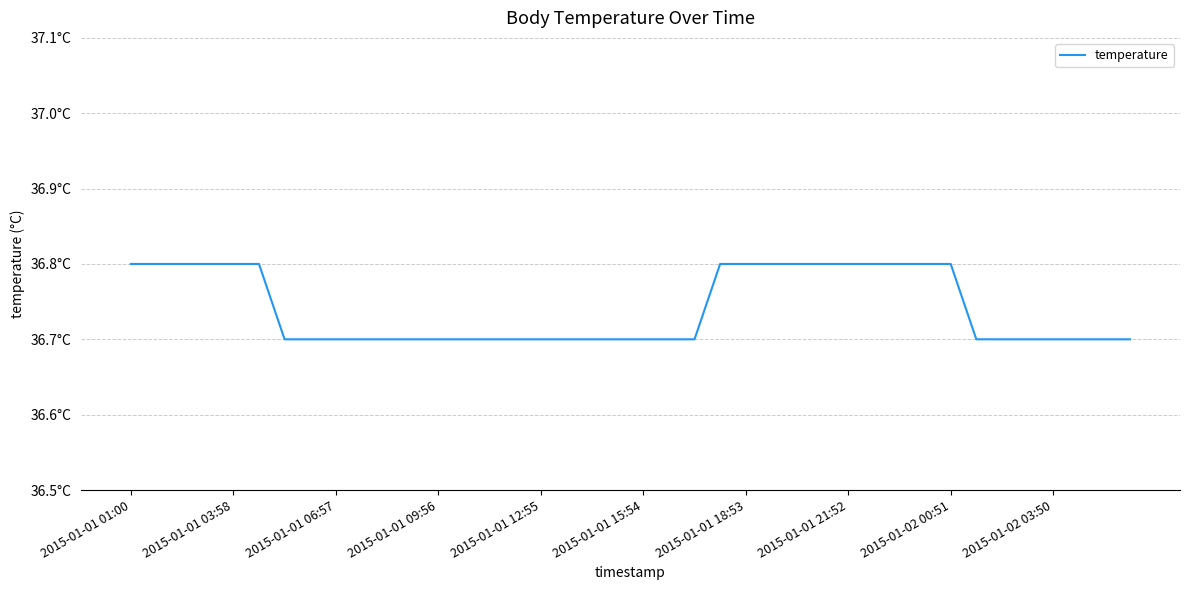

Reading right to left, list all the values displayed in this chart.

36.7	36.7	36.7	36.7	36.7	36.7	36.7	36.8	36.8	36.8	36.8	36.8	36.8	36.8	36.8	36.8	36.8	36.7	36.7	36.7	36.7	36.7	36.7	36.7	36.7	36.7	36.7	36.7	36.7	36.7	36.7	36.7	36.7	36.7	36.8	36.8	36.8	36.8	36.8	36.8